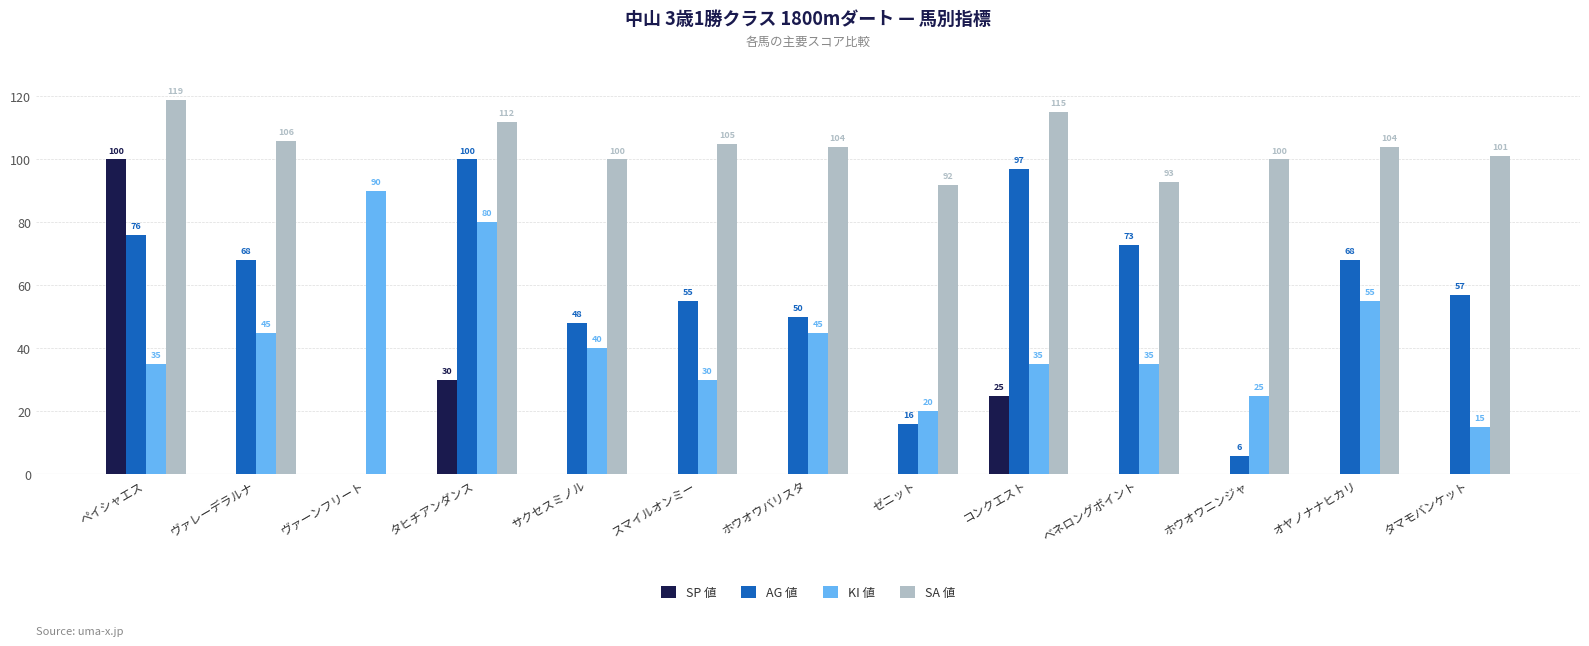

The value of AG 値 at スマイルオンミー is 55. True or false?

True